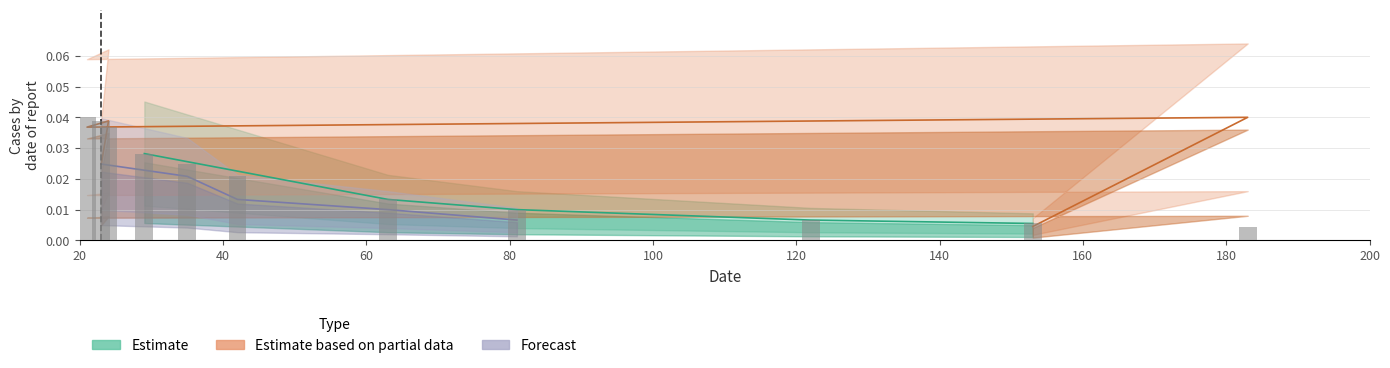

List the series in order of their peak value, lowest first.

Forecast, Estimate, Estimate based on partial data